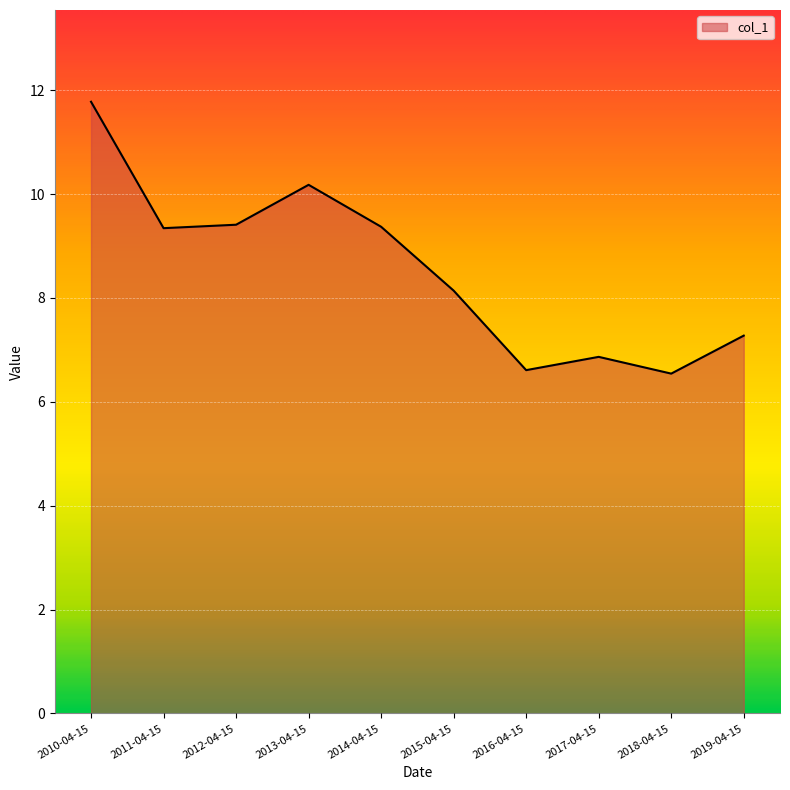

The chart shows a value of 4.5 at 2012-04-15. True or false?

False